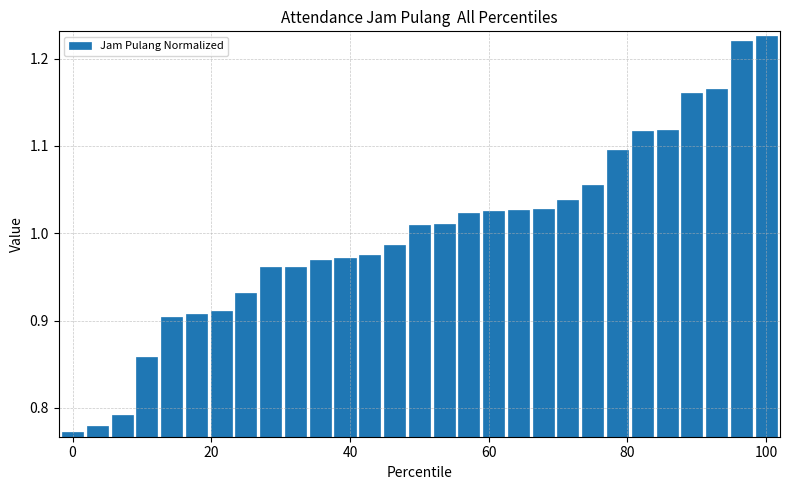

What is the difference between the maximum and minimum values?

0.5